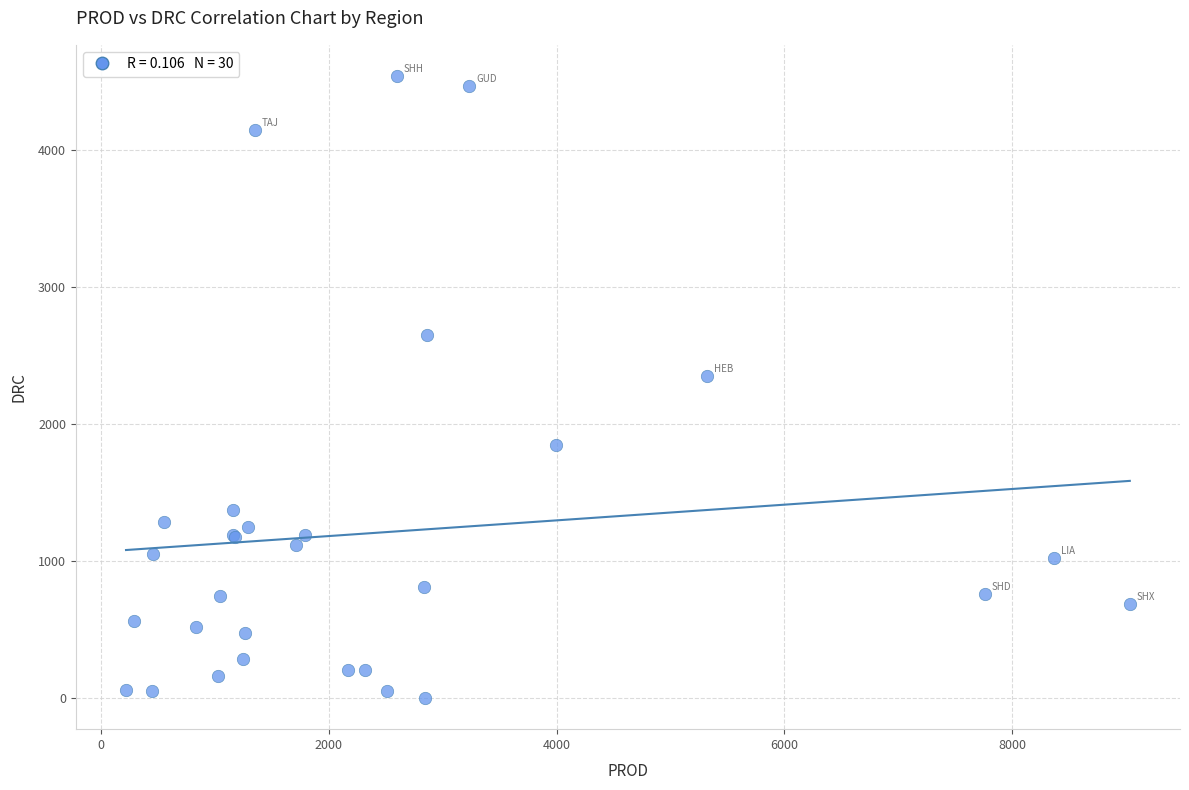

What Y value in the scatter plot is closest to 2271?

2353.2